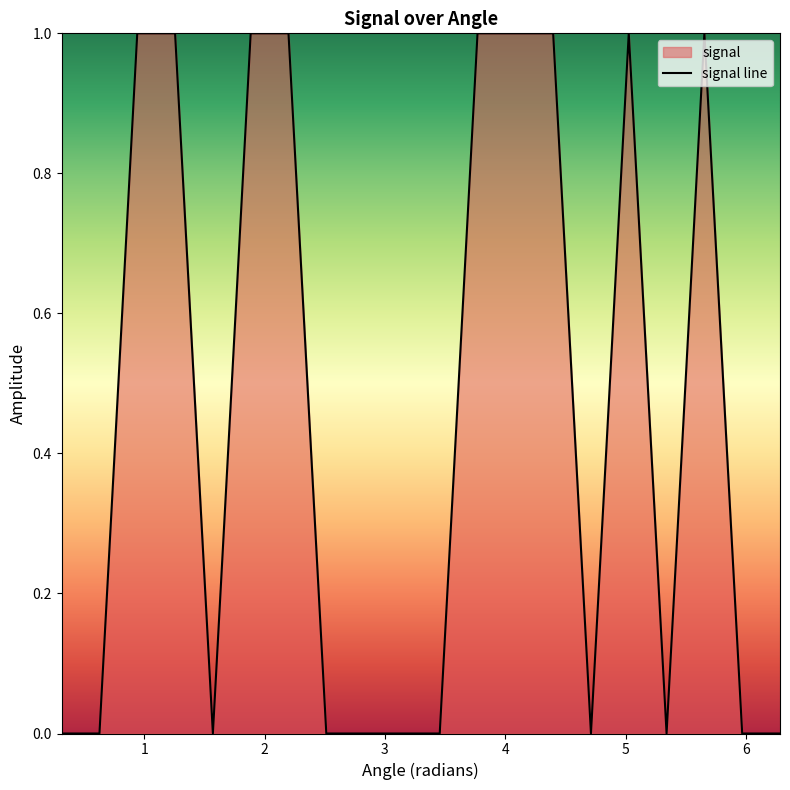

At which category does the chart reach its minimum across all series?

0.314159265358979